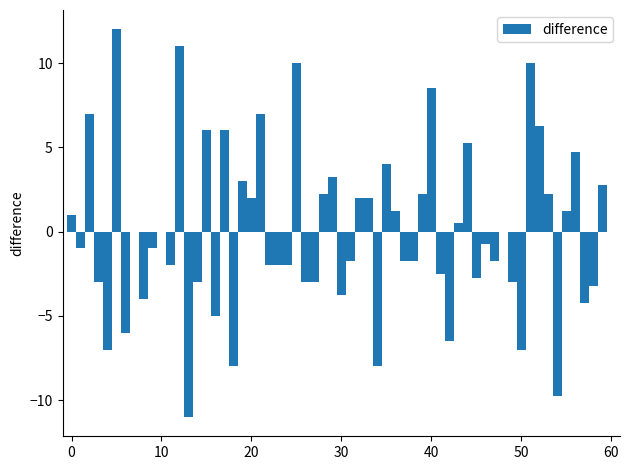

What is the greatest value displayed?

12.0